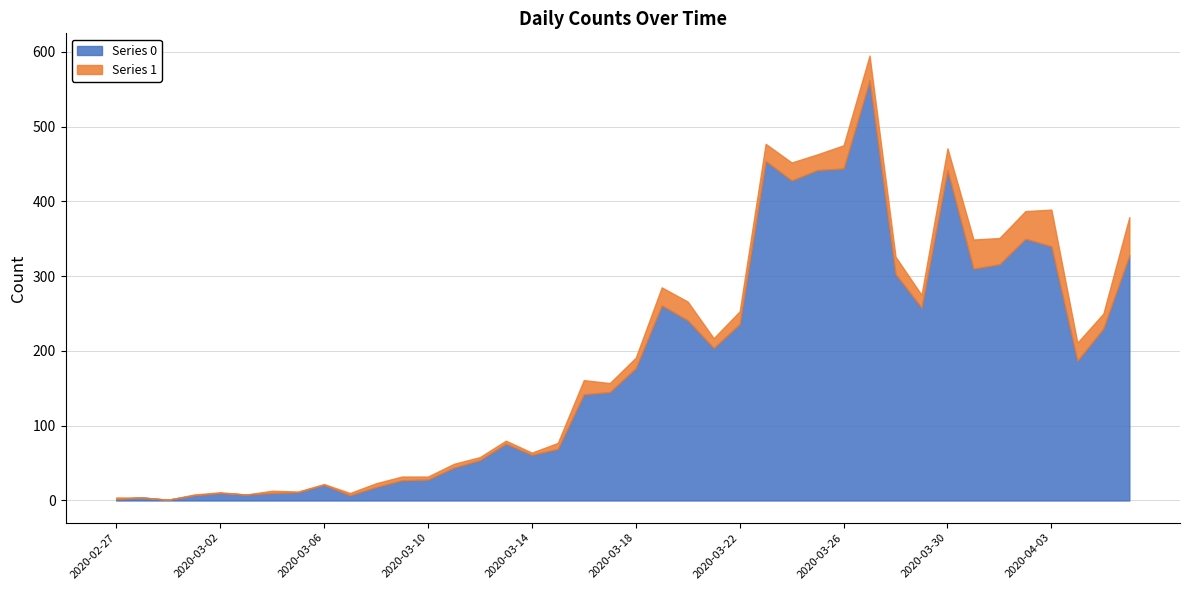

What is the sum of all Series 0 values?

7258